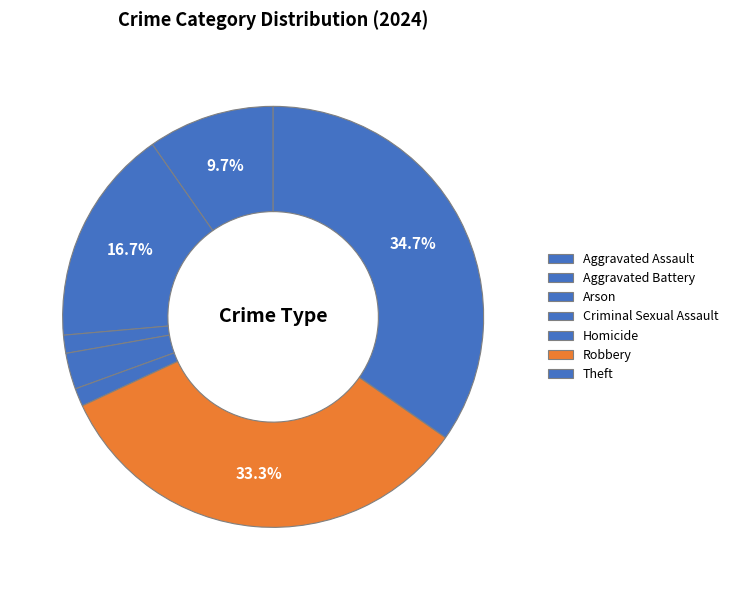

How many slices are in this pie chart?

7